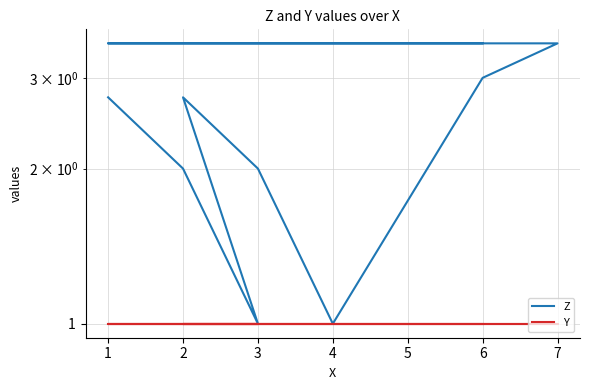

Read the Z value at 7.

3.5